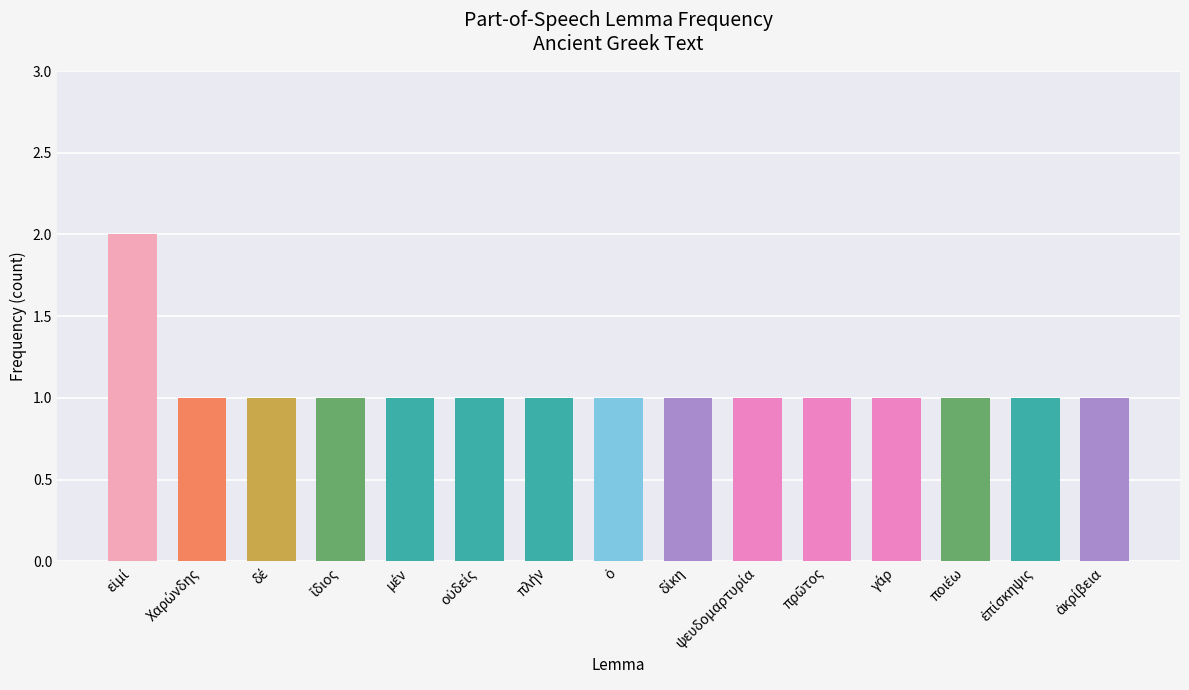

Are the bars horizontal?

No